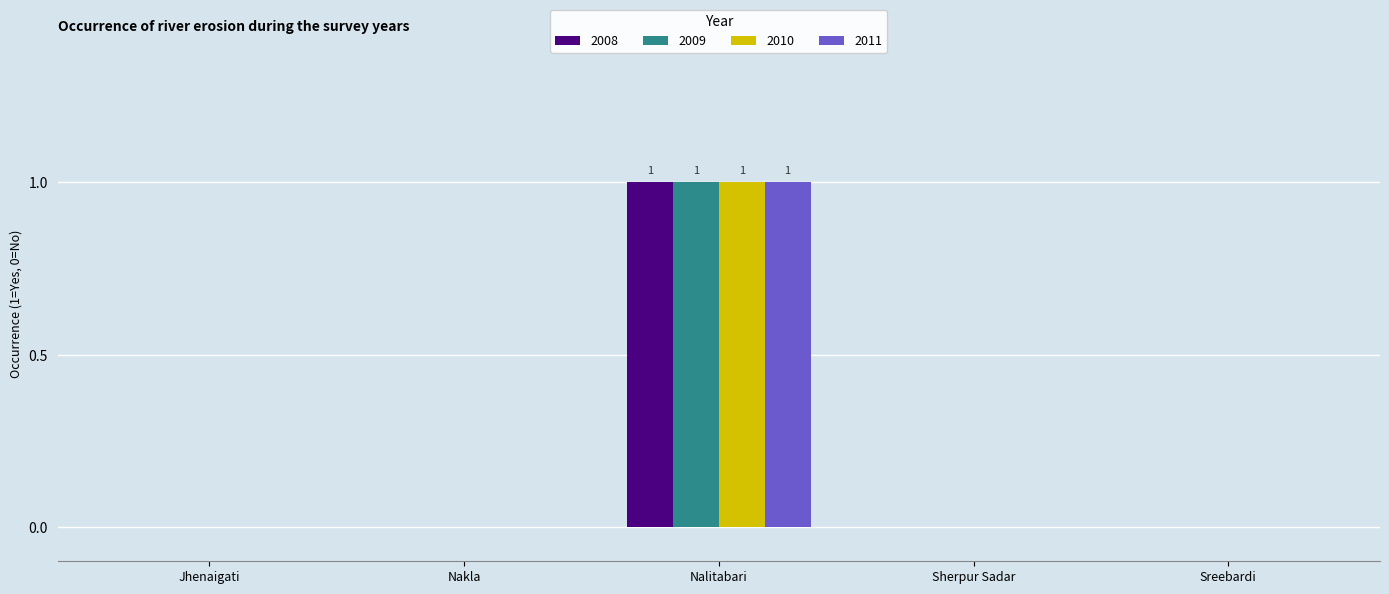

Count the 2009 values in the range 0 to 1.

5